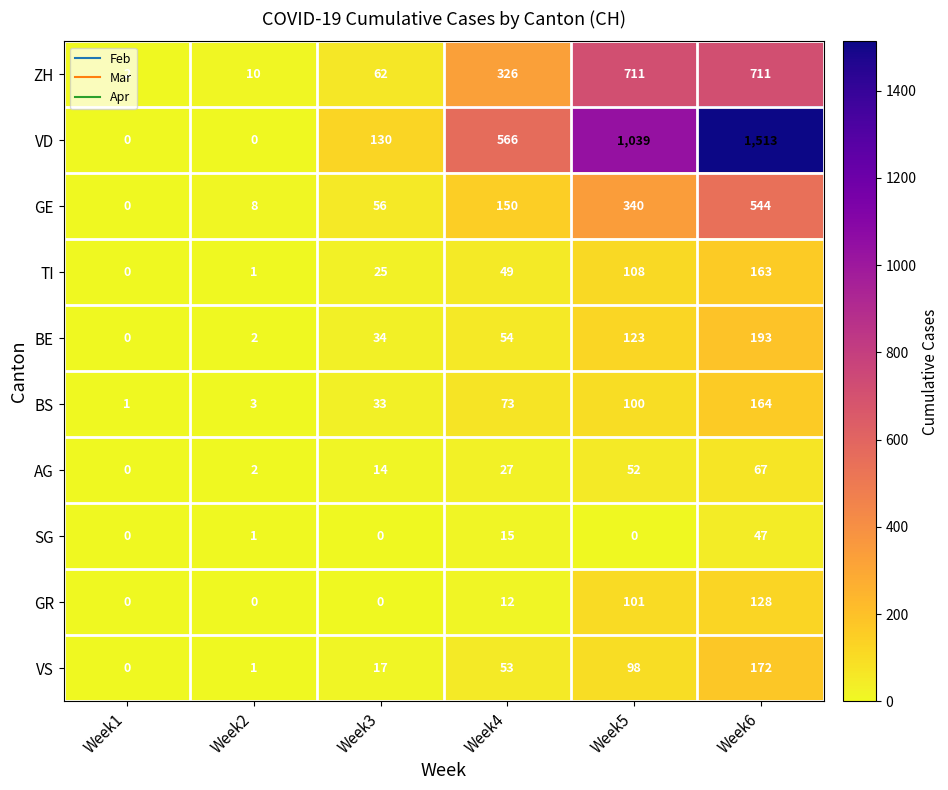

What is the total value across all series at Week2?

28